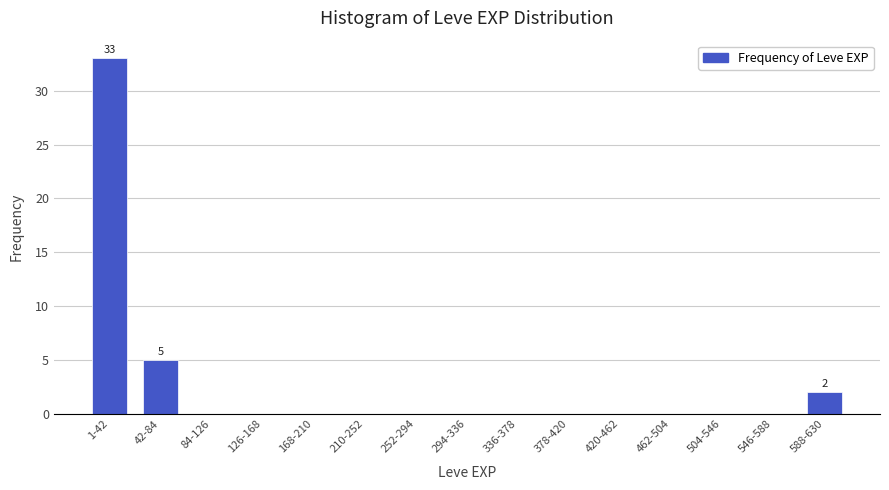

Reading left to right, transcribe all the data shown in this chart.

1-42=33	42-84=5	84-126=0	126-168=0	168-210=0	210-252=0	252-294=0	294-336=0	336-378=0	378-420=0	420-462=0	462-504=0	504-546=0	546-588=0	588-630=2